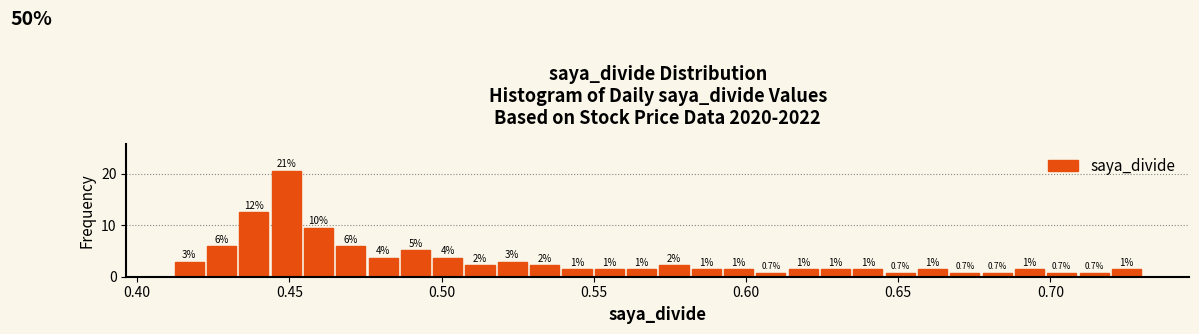

Around what value on the x-axis is the tallest bar? Give the approximate position of its centre, as read against the axis.

0.450